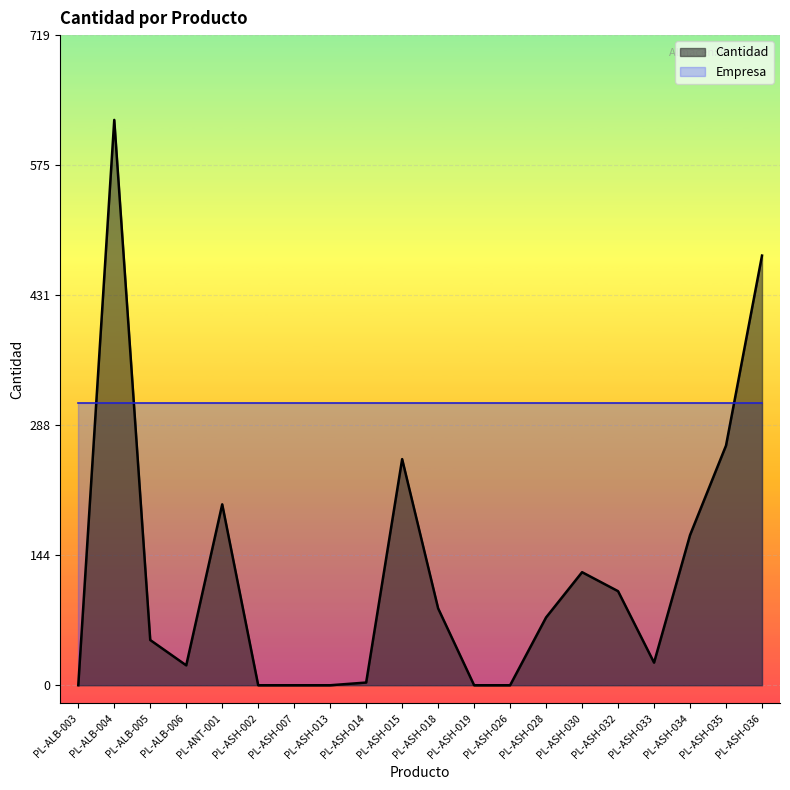

What is the label of the 1st point from the left?

PL-ALB-003